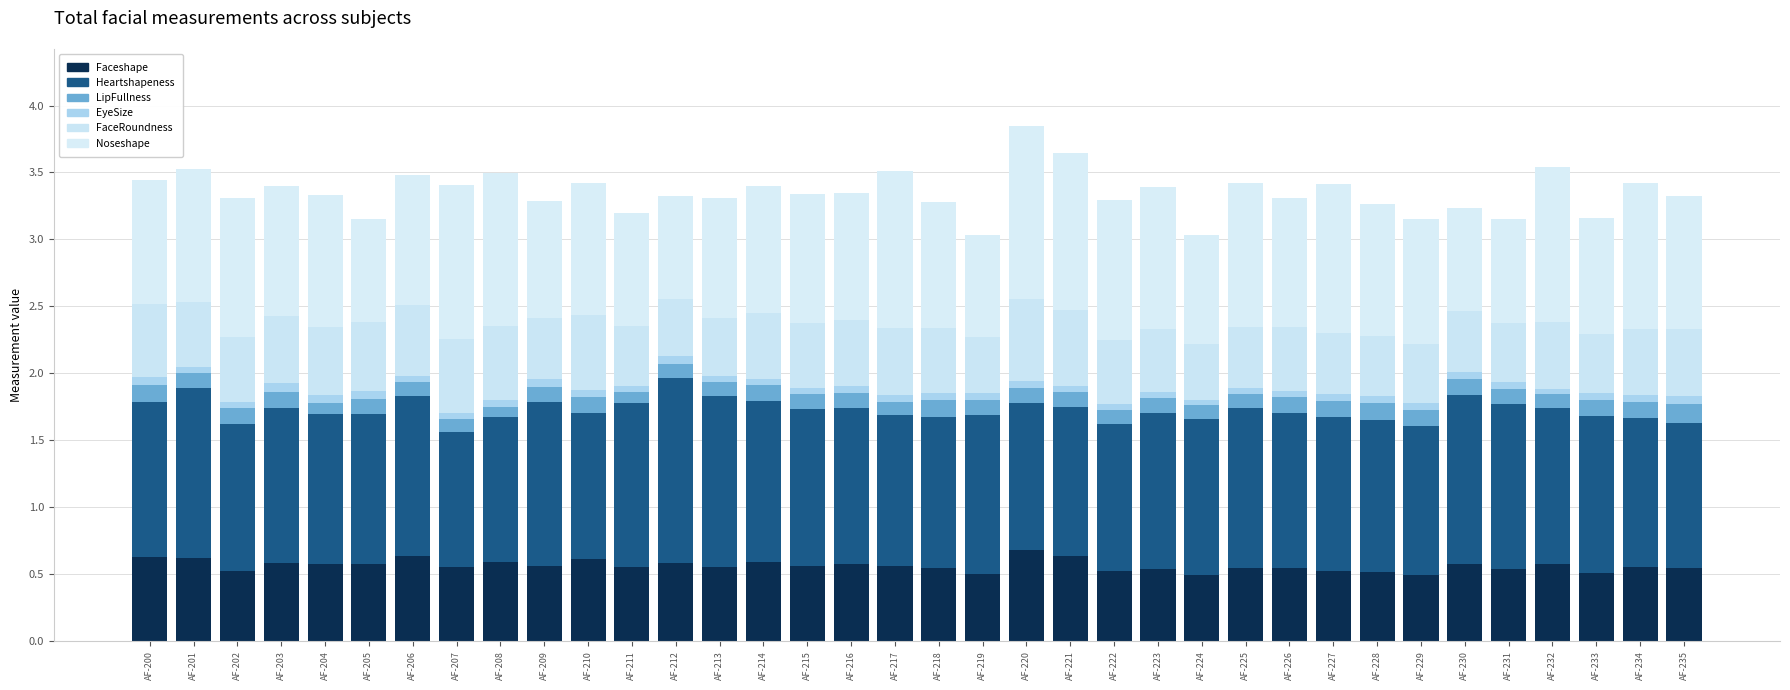

What is the value of the Faceshape bar at the 1st from the left?

0.6